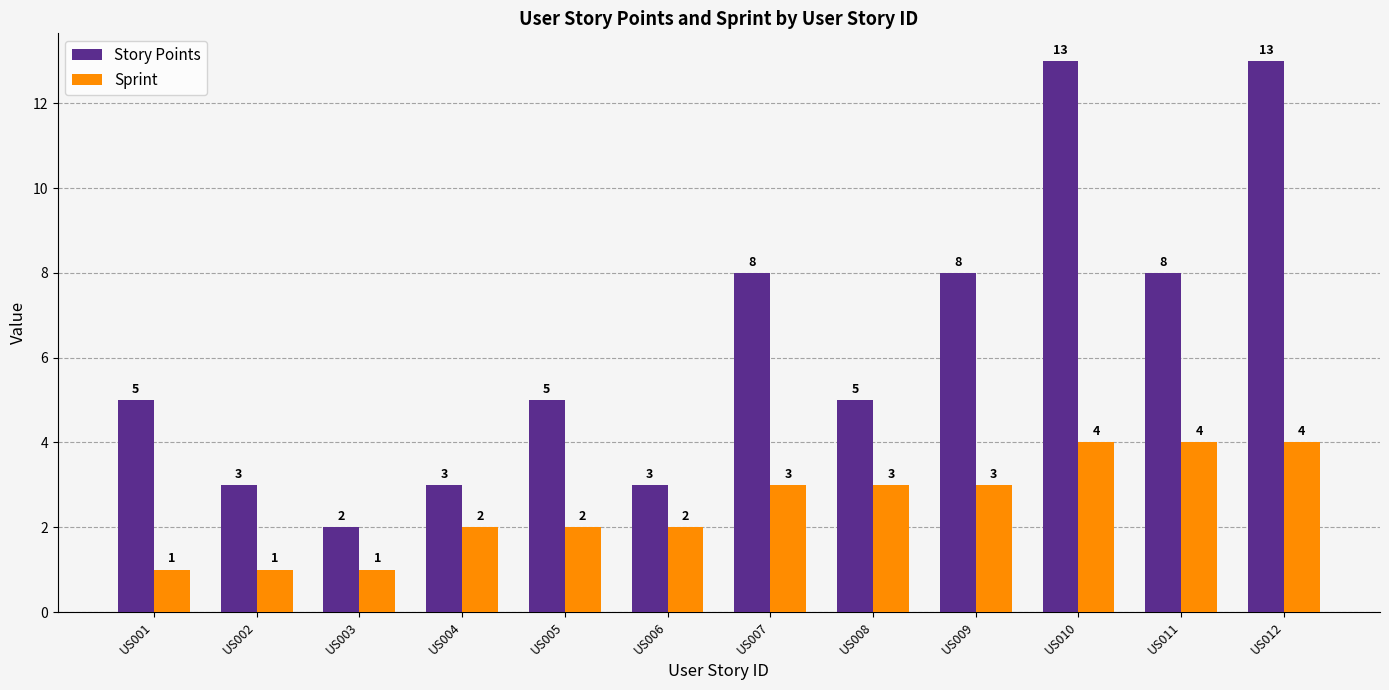

What is the highest value of the Sprint series?

4